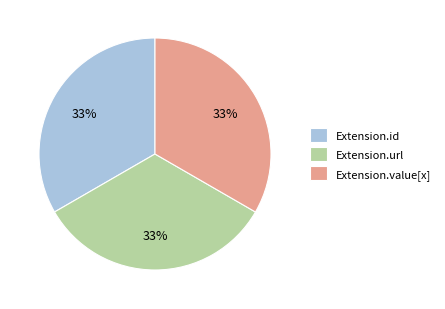

The Extension.url slice represents 24% of the pie. True or false?

False